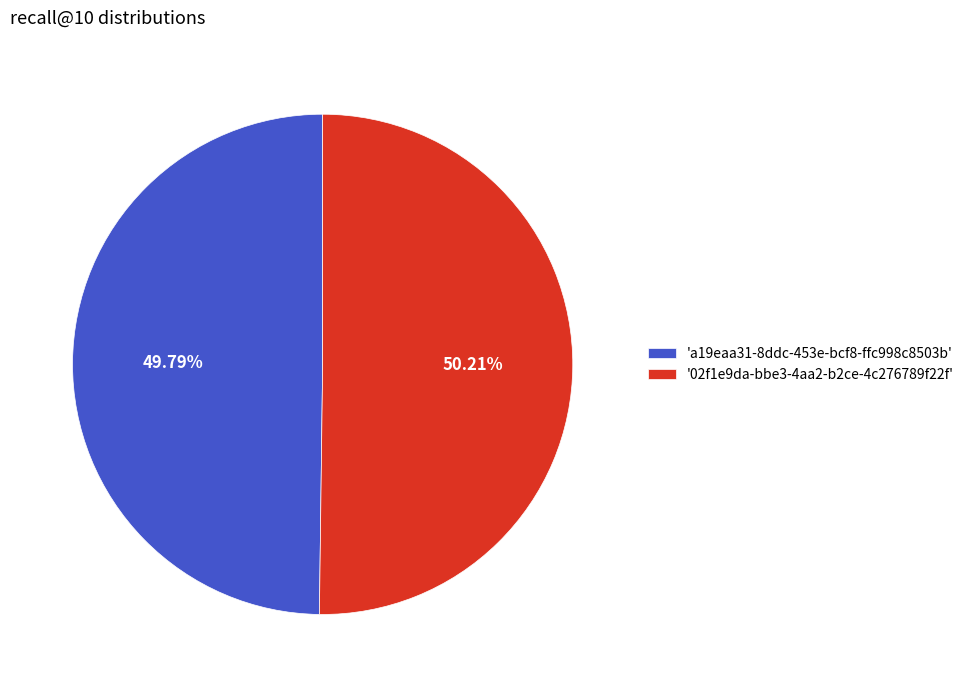

Is the sum of '02f1e9da-bbe3-4aa2-b2ce-4c276789f22f' and 'a19eaa31-8ddc-453e-bcf8-ffc998c8503b' greater than half?

Yes